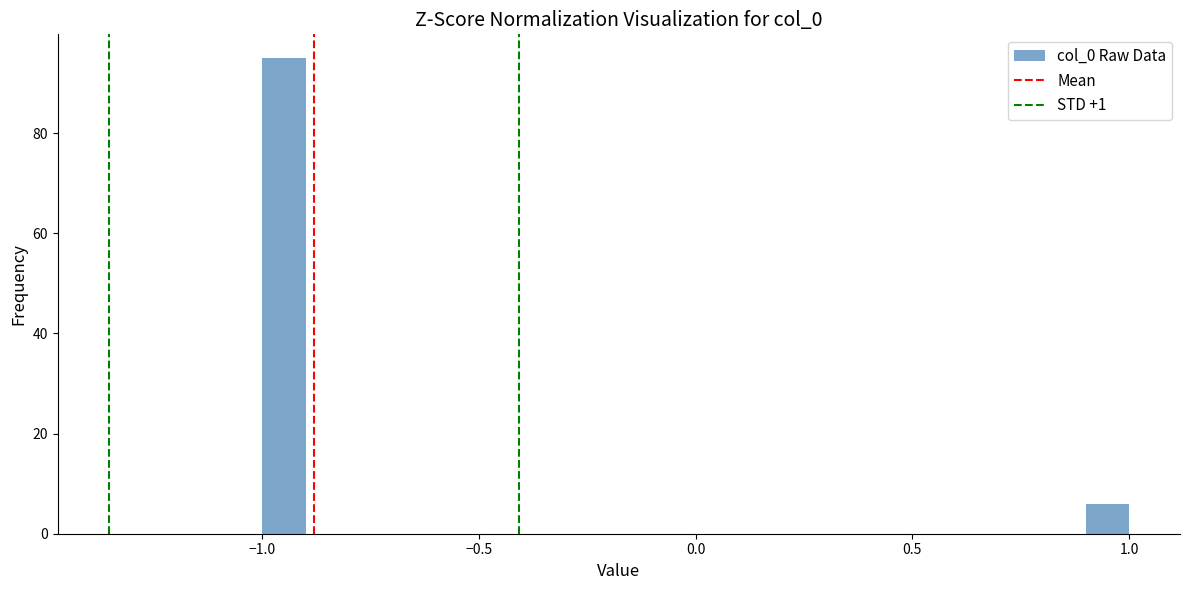

Read against the x-axis, roughly where is the centre of the tallest bar?

-0.95